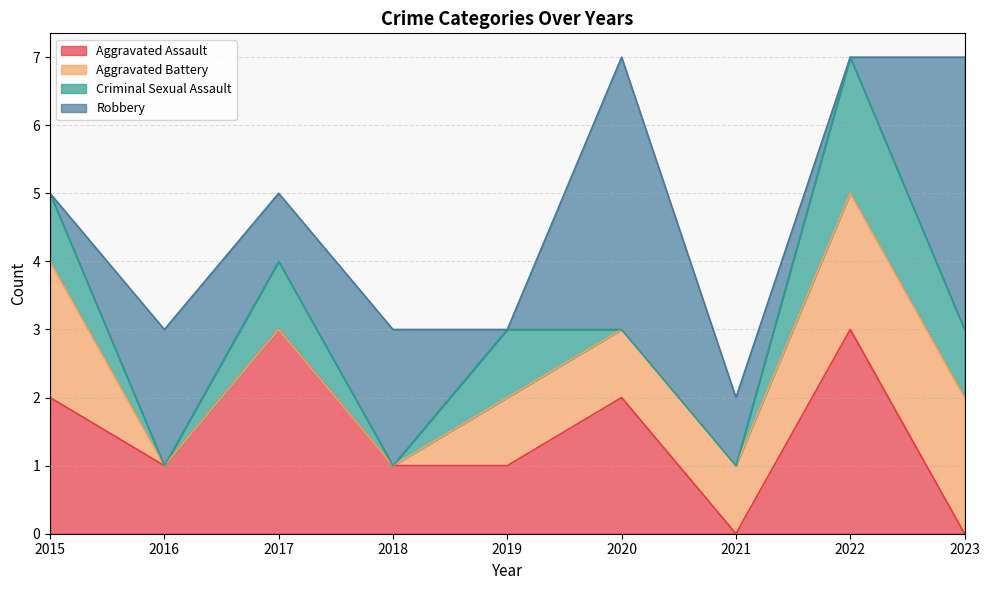

What is the difference between the second highest and minimum values in the Robbery series?

4